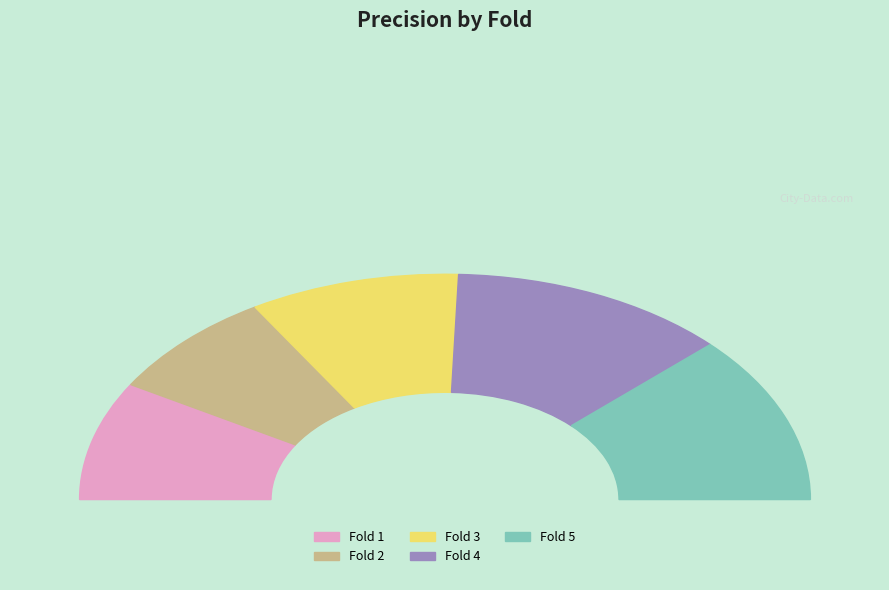

To the nearest percent, what percentage of the pie is Fold 2?

16%